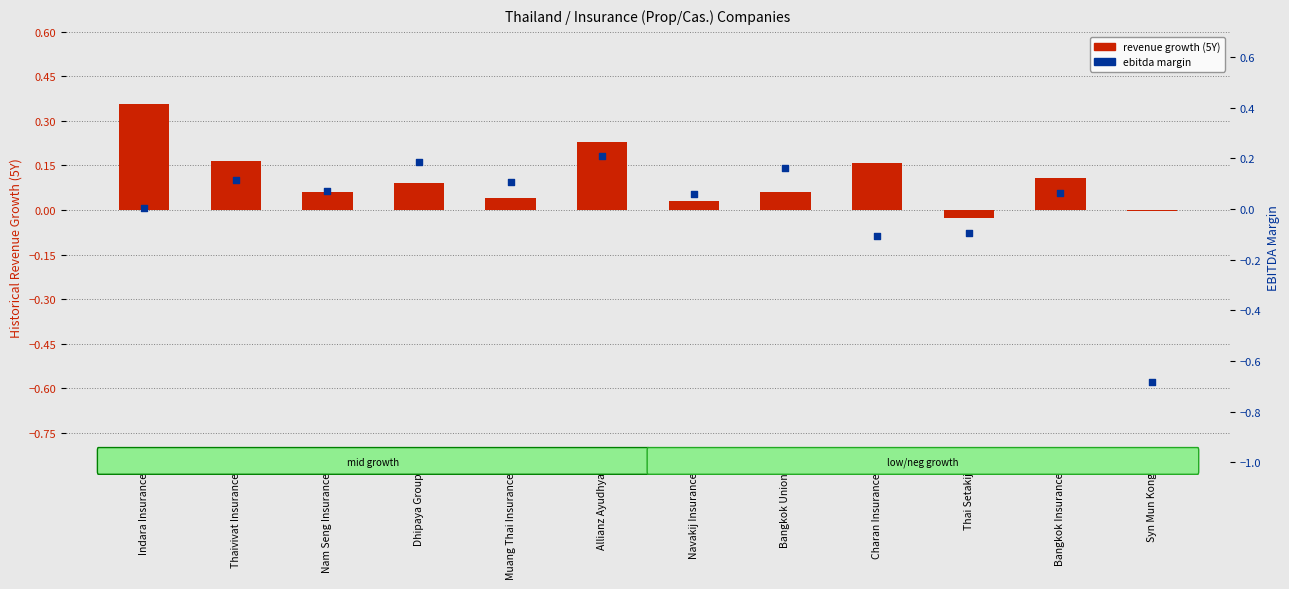

At which category is the sum across all series the highest?

Allianz Ayudhya